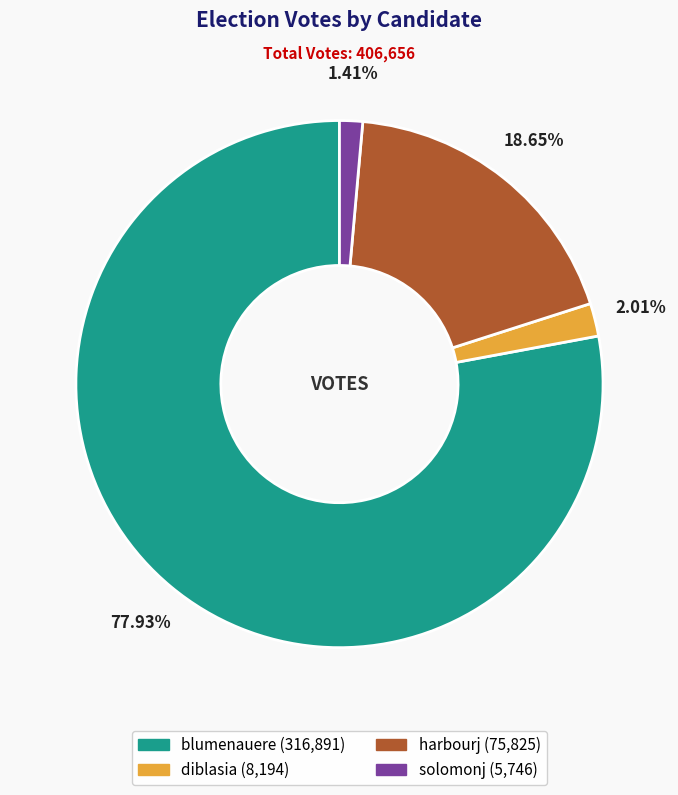

Is solomonj the majority of the pie?

No